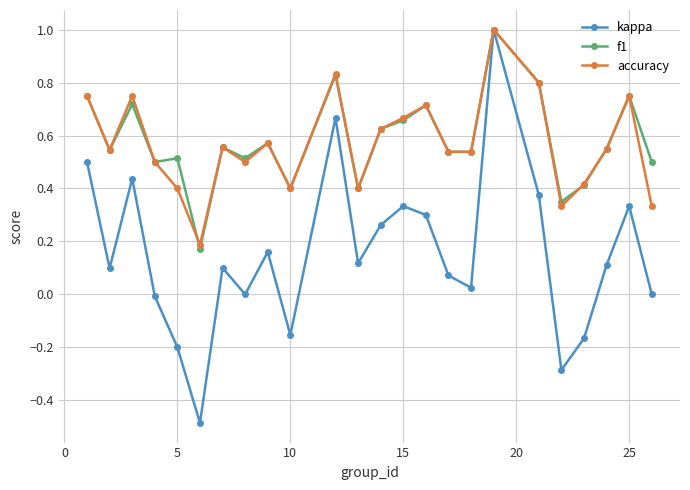

What is the maximum value for kappa?

1.0